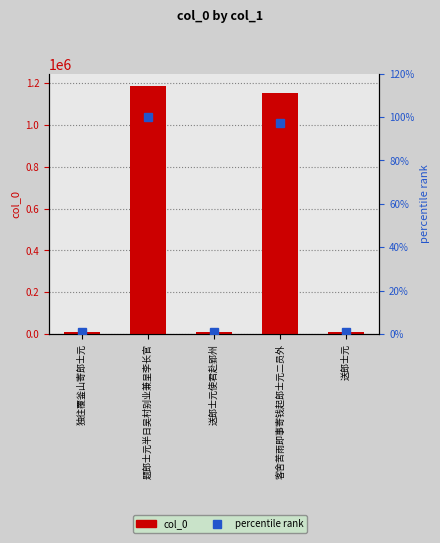

Reading left to right, transcribe all the data shown in this chart.

col_0: 独往覆釜山寄郎士元=9009.0	题郎士元半日吴村别业兼呈李长官=1186294.0	送郎士元使君赴郢州=11608.0	客舍苦雨即事寄钱起郎士元二员外=1153980.0	送郎士元=11057.0
percentile rank: 独往覆釜山寄郎士元=0.8	题郎士元半日吴村别业兼呈李长官=100.0	送郎士元使君赴郢州=1.0	客舍苦雨即事寄钱起郎士元二员外=97.3	送郎士元=0.9